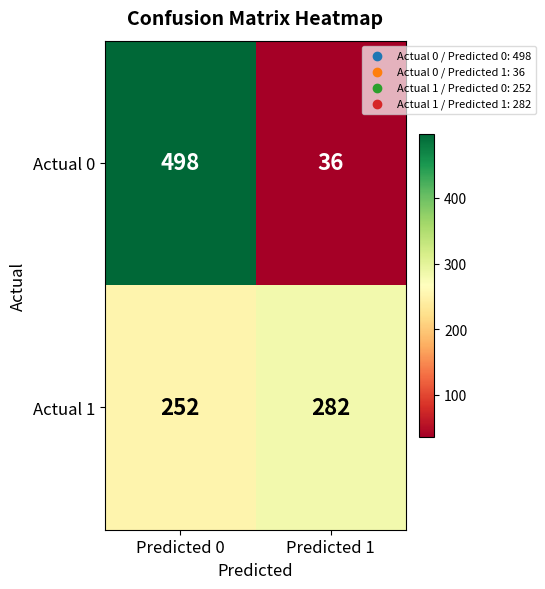

The value of Actual 0 at Predicted 0 is 146. True or false?

False